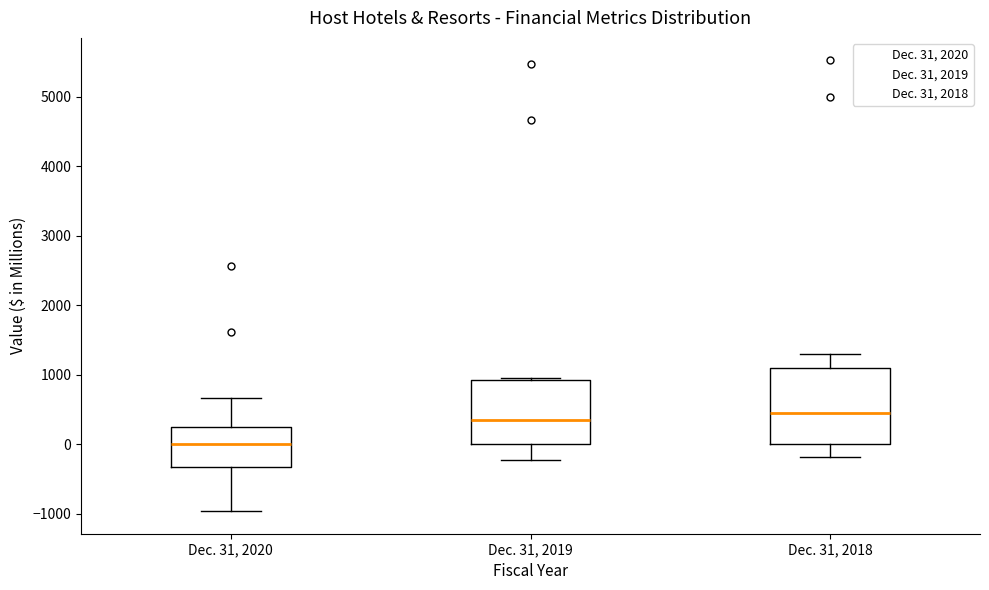

Reading left to right, transcribe this box plot: for each box, give where its median line is, the range the box spans, and where its two whiskers end, as read against the y-axis. The values are not printed on the chart, so give them approximately, as read against the axis.

Dec. 31, 2020: median 0, box -300 to 200, whiskers -1000 to 700
Dec. 31, 2019: median 400, box 0 to 900, whiskers -200 to 1000
Dec. 31, 2018: median 500, box 0 to 1100, whiskers -200 to 1300